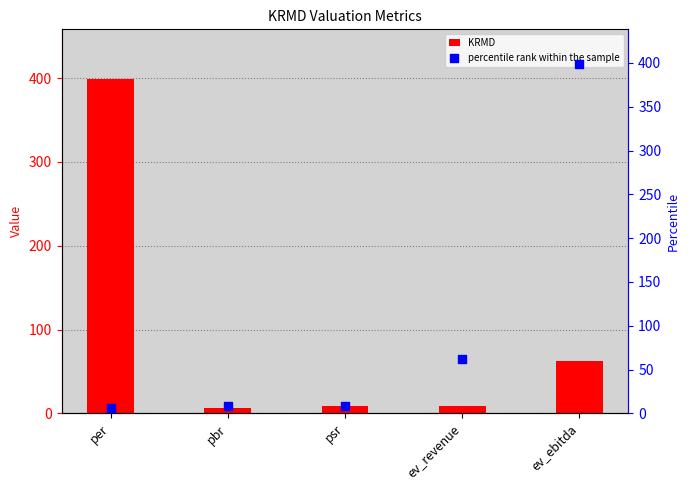

Is the value of percentile rank within the sample at ev_revenue greater than the value of KRMD at ev_ebitda?

No